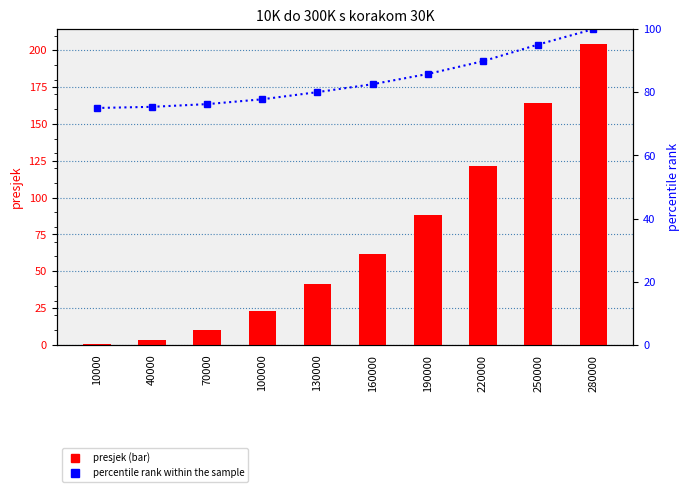

Which series changed the most between 220000 and 250000?

presjek